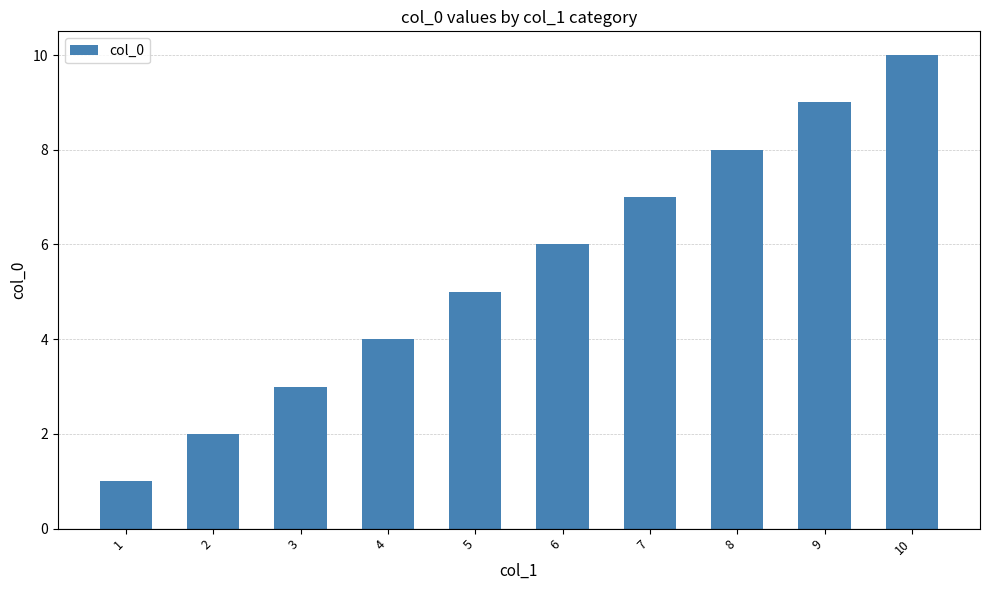

At which label is the value closest to 5?

5